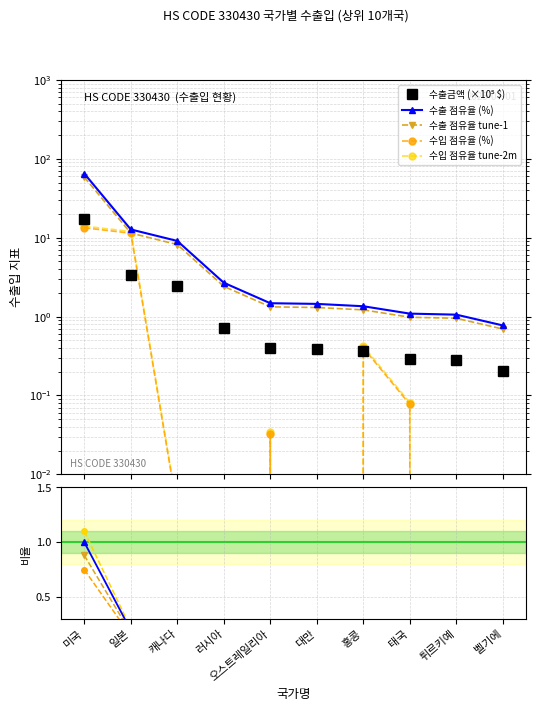

Count the number of categories in the chart.

10